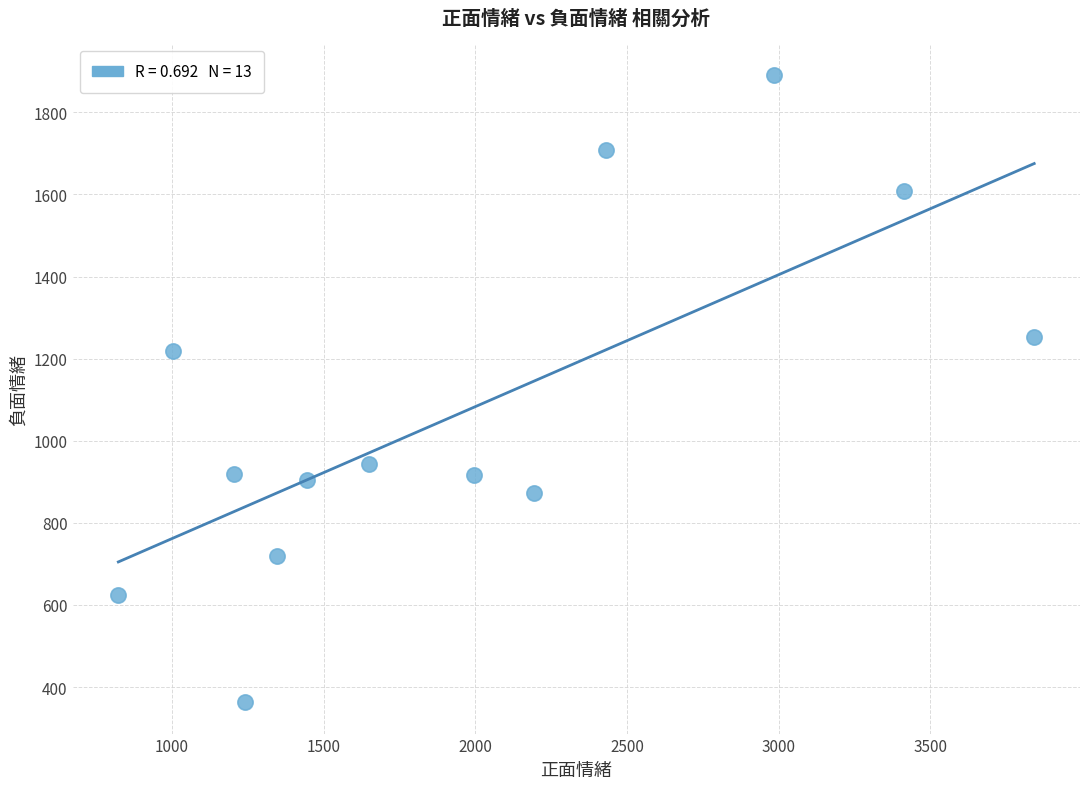

What is the range of Y values (max minus min)?

1528